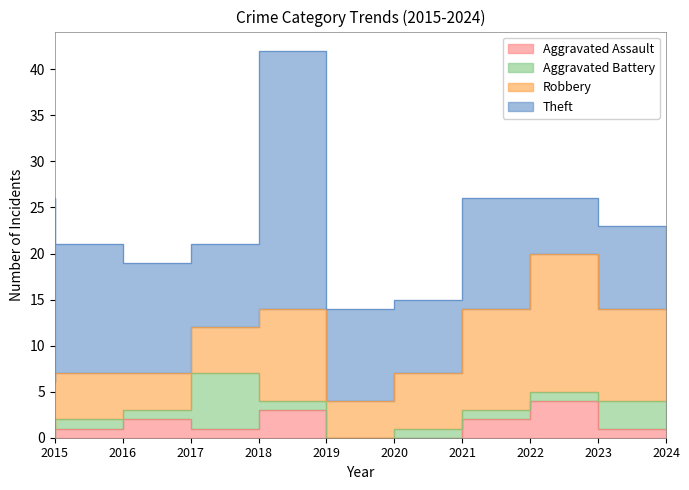

What is the total value across all series at 2022?

26